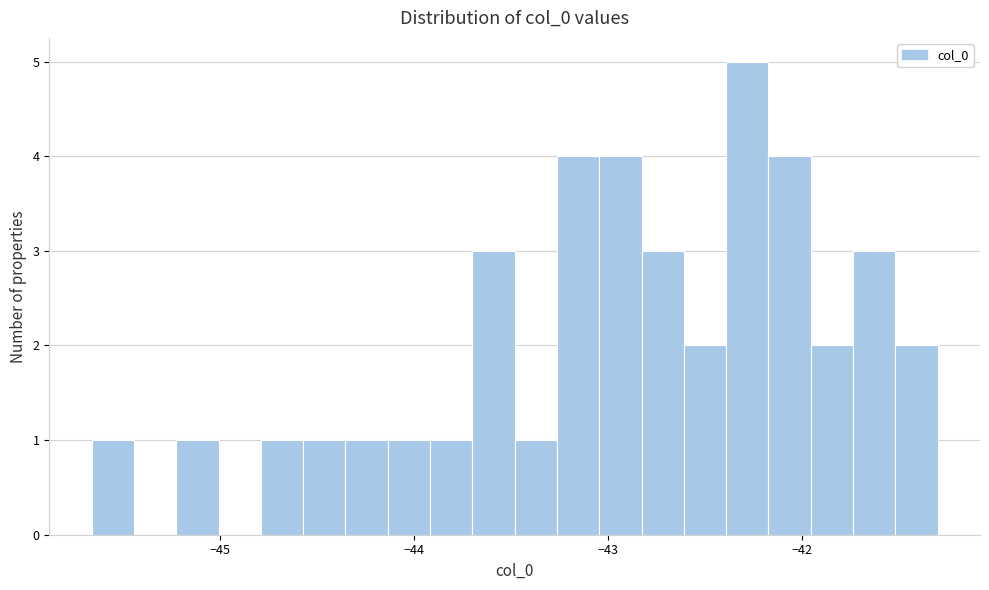

Around what value on the x-axis is the tallest bar? Give the approximate position of its centre, as read against the axis.

-42.3